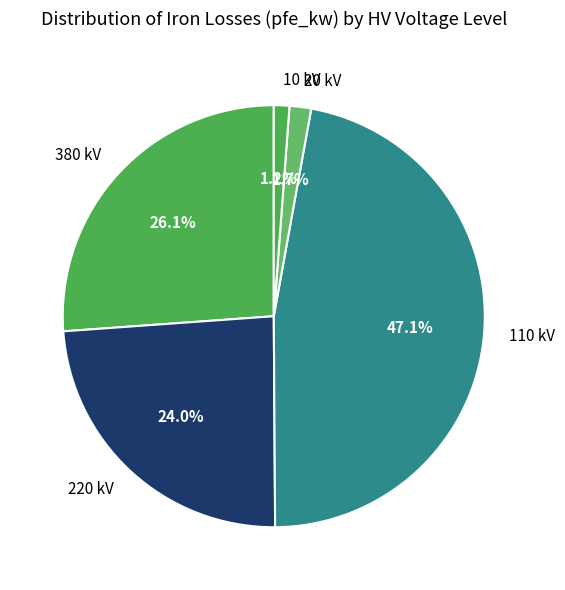

Between 20 kV and 380 kV, which is larger?

380 kV